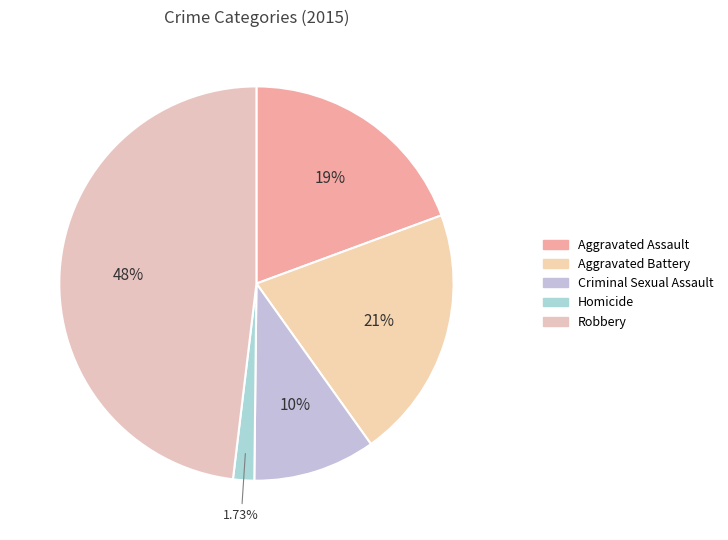

How many slices are in this pie chart?

5